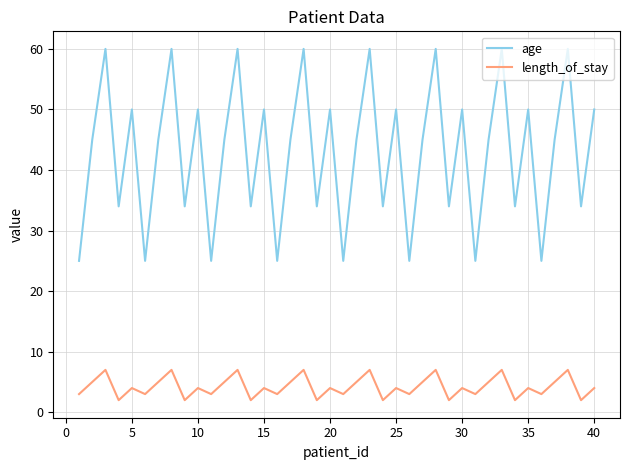

Rank the series by their average value, from highest to lowest.

age, length_of_stay